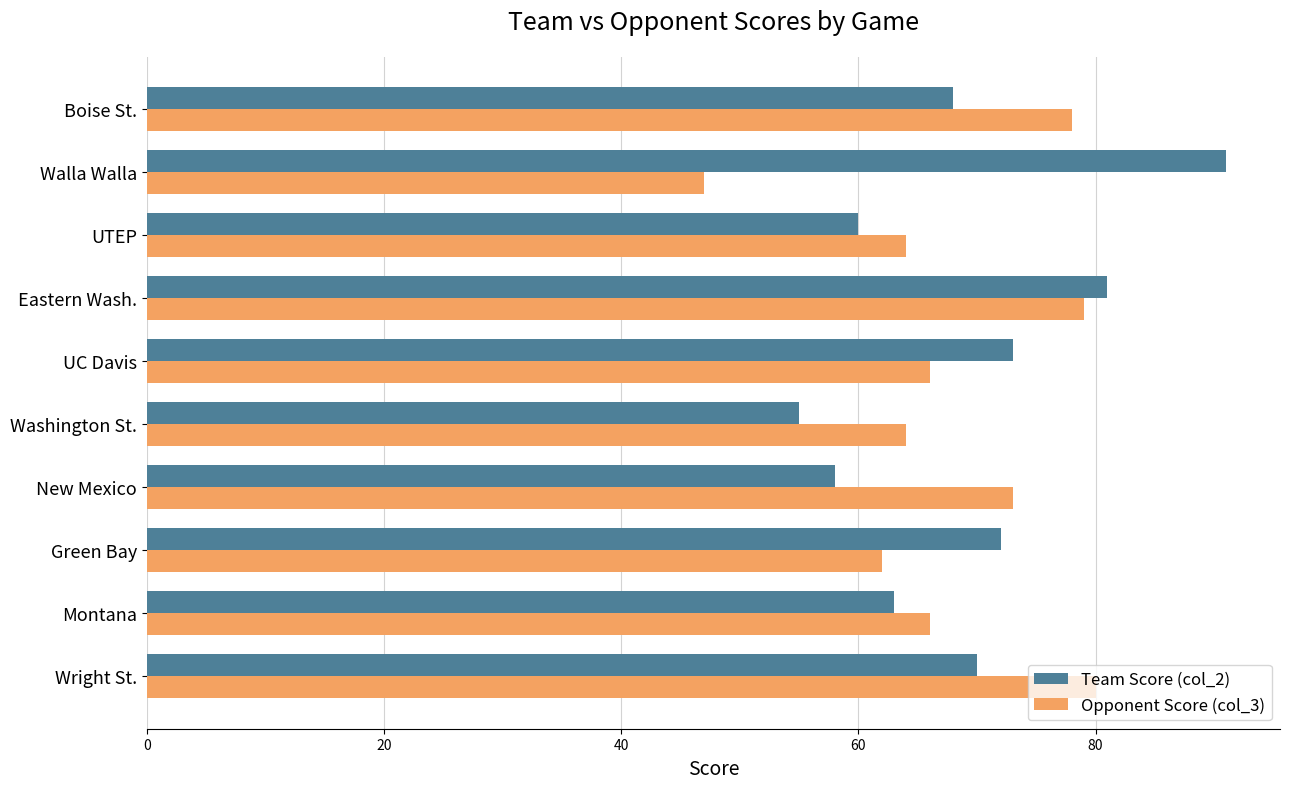

Between Green Bay and Eastern Wash., which series saw the biggest shift?

Opponent Score (col_3)